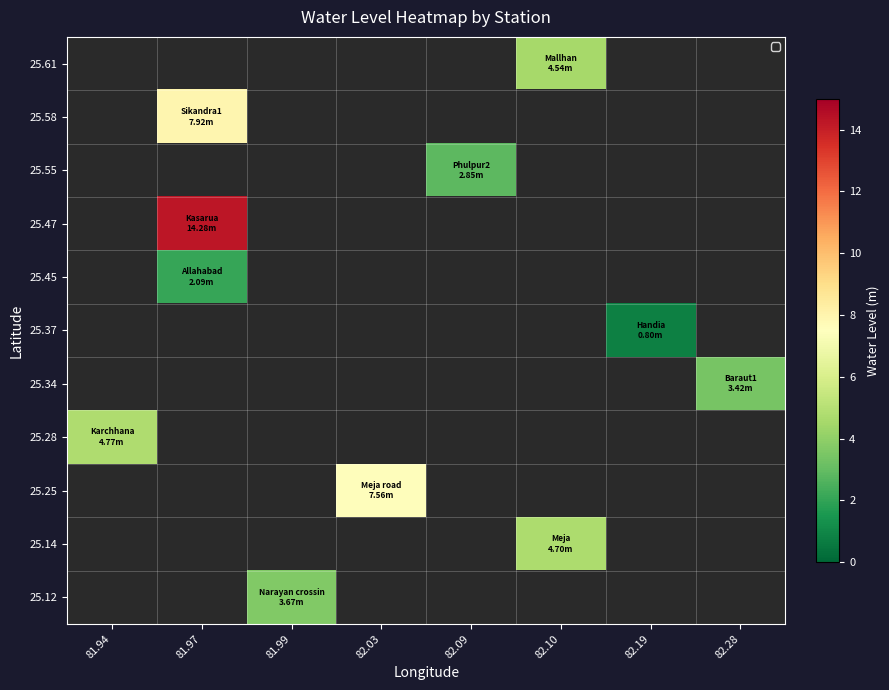

Which category has the lowest value across all series?

82.19